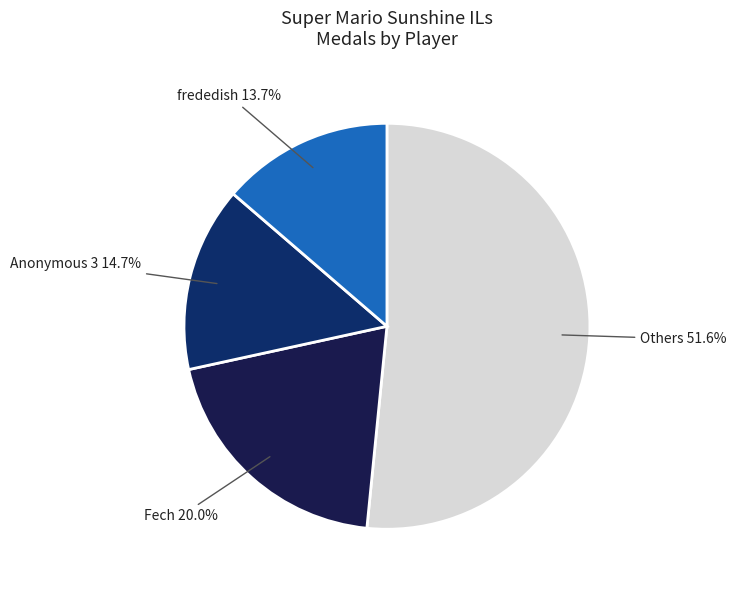

Does any single category account for the majority?

Yes